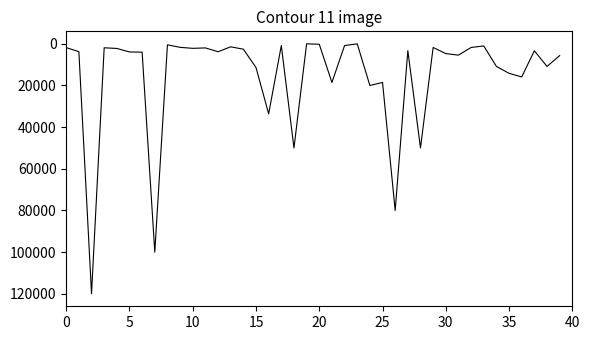

What is the difference between the maximum and minimum values?

120000.0